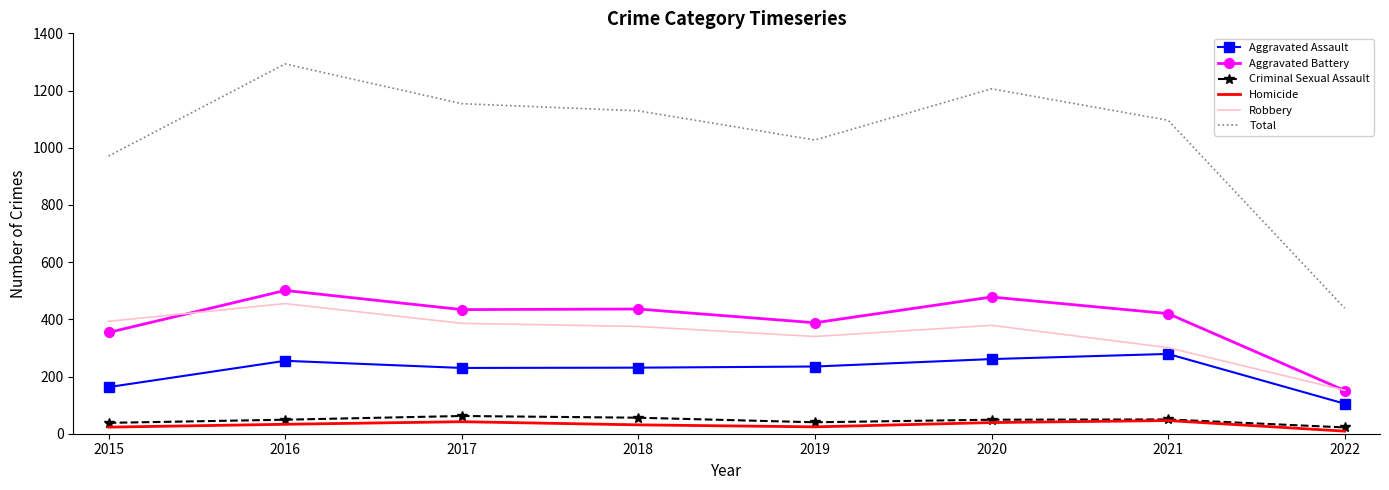

Which series has the widest spread of values?

Total